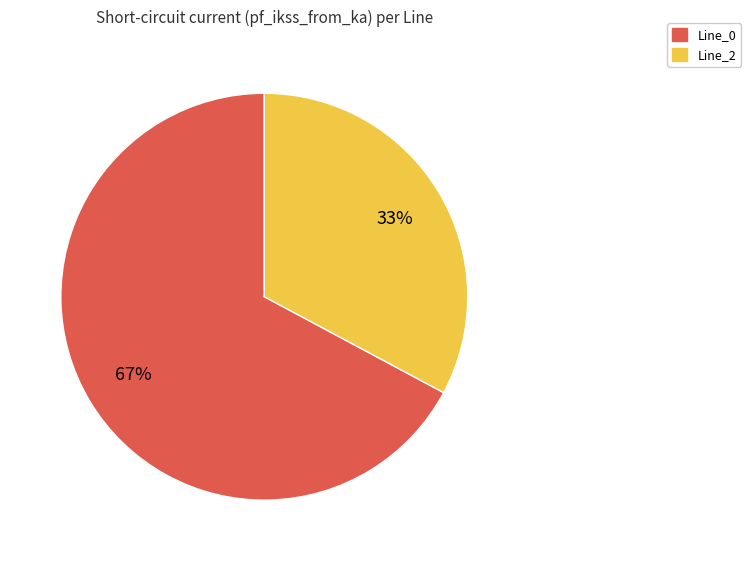

To the nearest percent, what is the average slice percentage?

50%